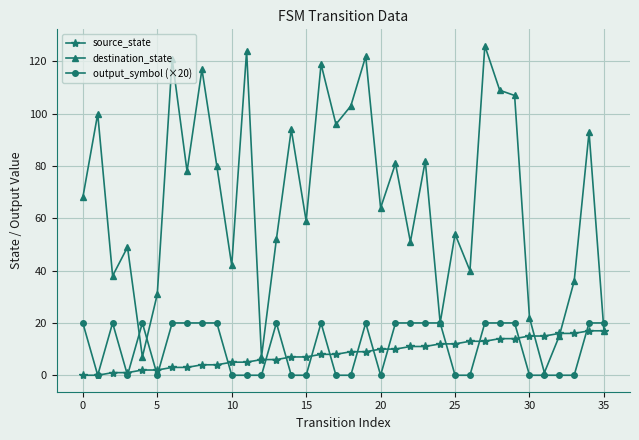

At how many categories does at least one series exceed 12?

35